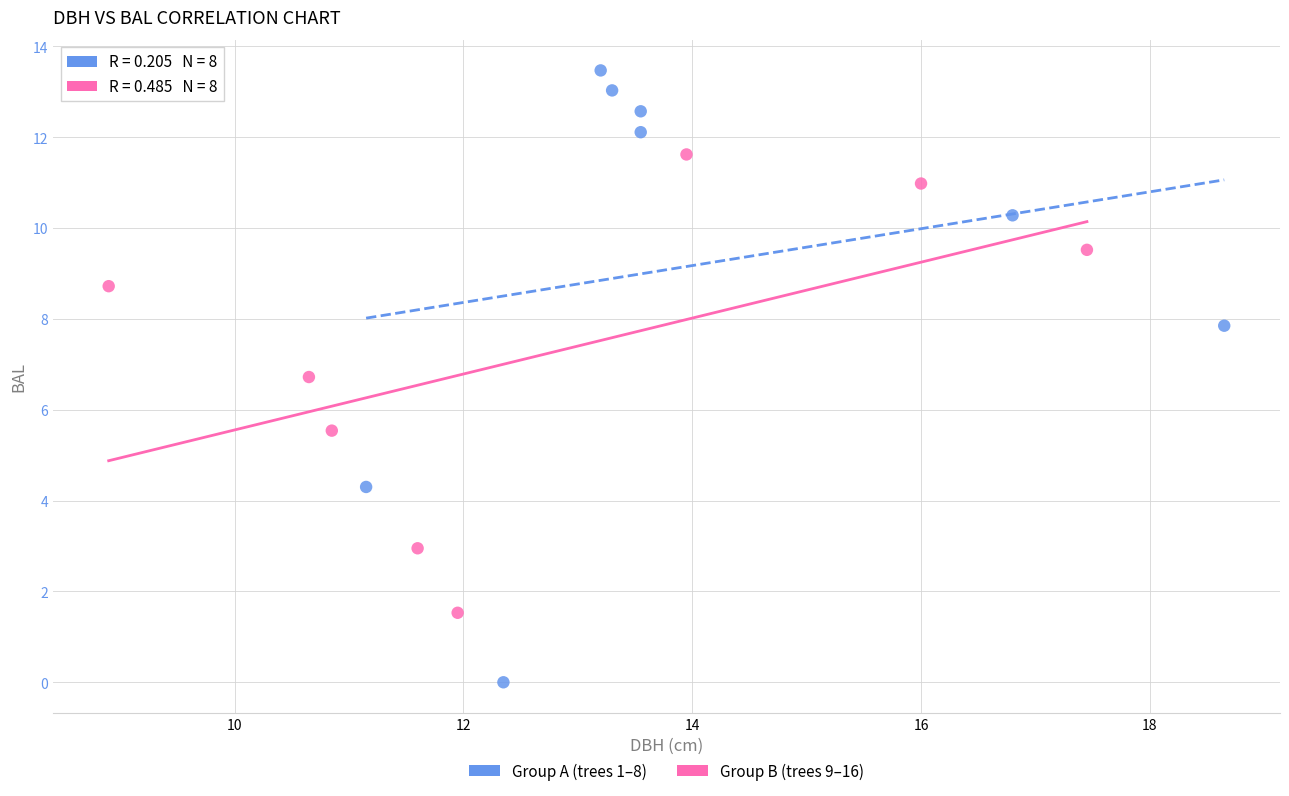

What are all the series names shown in the legend?

Group A (trees 1–8), Group B (trees 9–16)